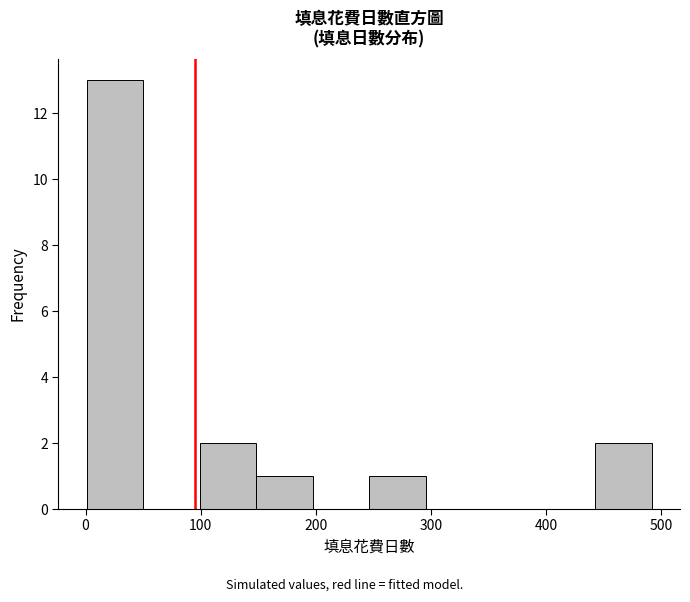

Reading left to right, list every bar in this chart as the range it spans on the x-axis followed by its height. Neither the bar edges nor the heights are printed on the chart, so give them approximately, as read against the axes.

0 to 50: 13
50 to 100: 0
100 to 150: 2
150 to 200: 1
200 to 250: 0
250 to 300: 1
300 to 340: 0
340 to 390: 0
390 to 440: 0
440 to 490: 2